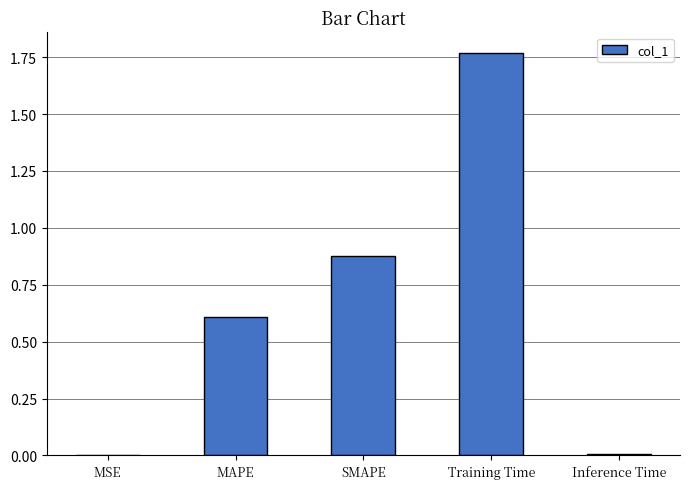

What is the change in value from MAPE to SMAPE?

+0.3